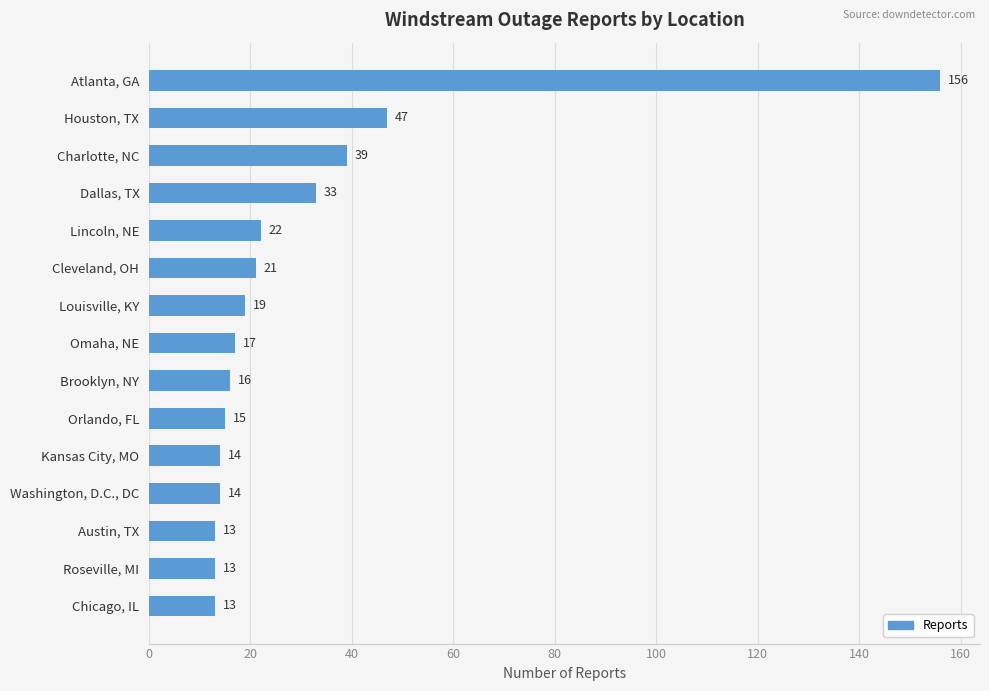

What is the smallest value displayed?

13